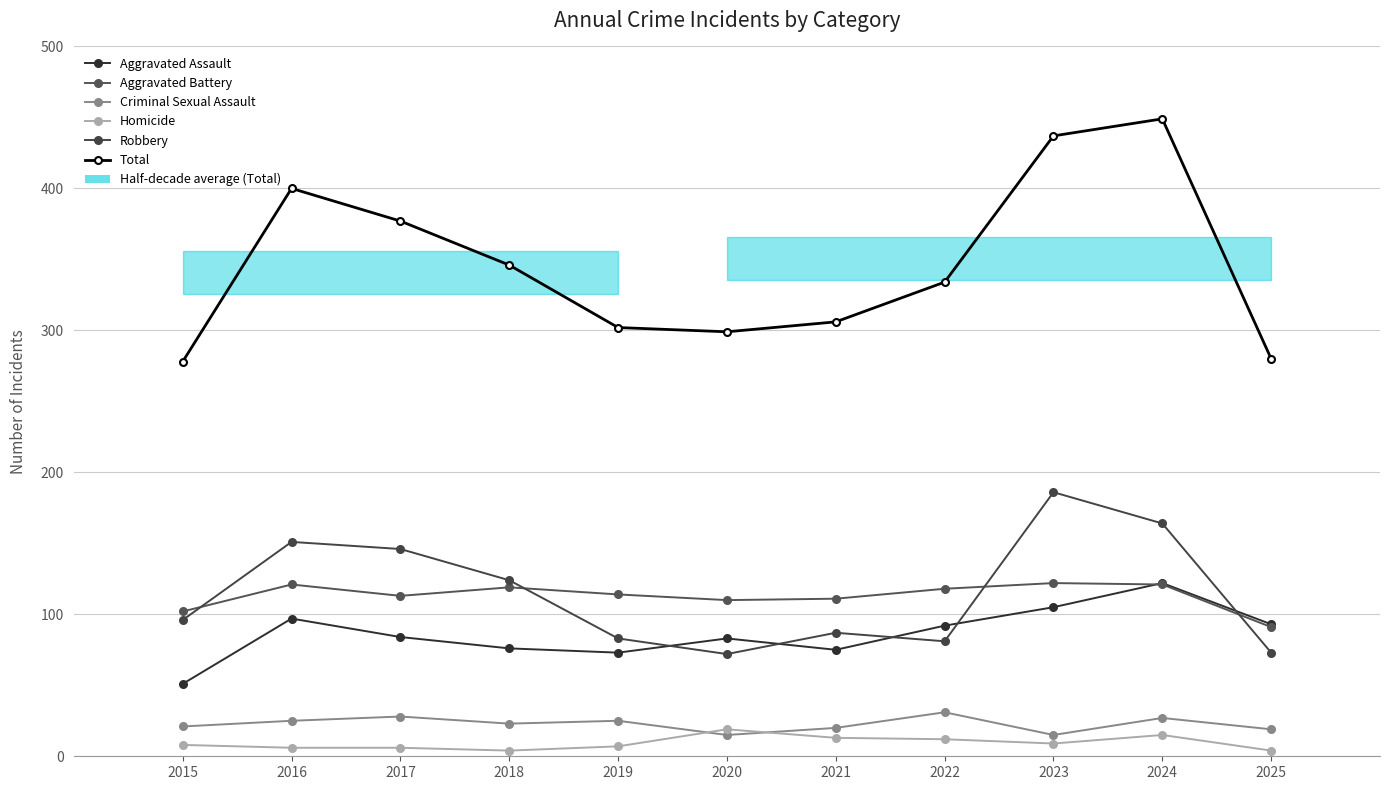

Is it true that Robbery equals 270 at 2024?

False